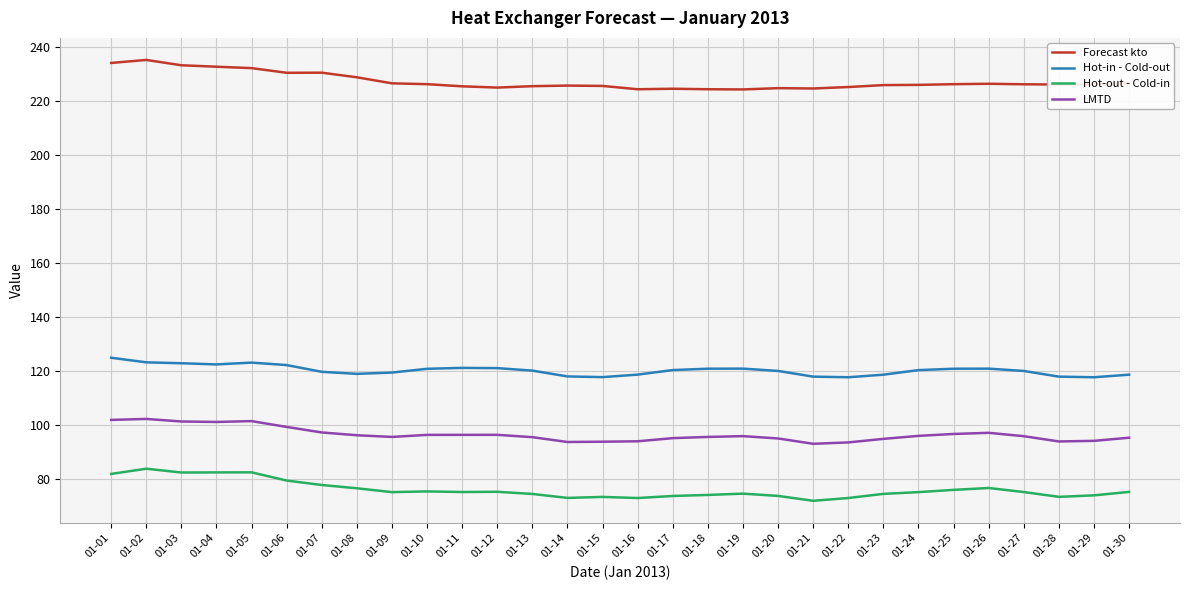

Which series has the largest total across all categories?

Forecast kto